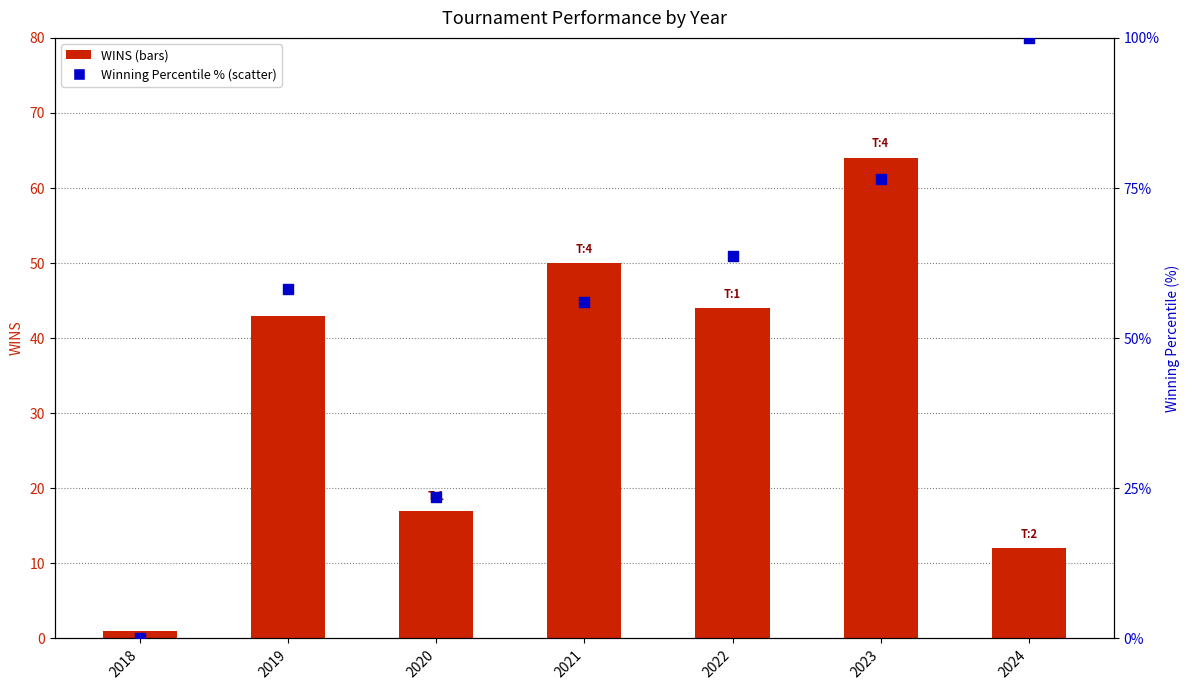

Which series has the largest total across all categories?

WINNING PERCENTILE RANGE (%)